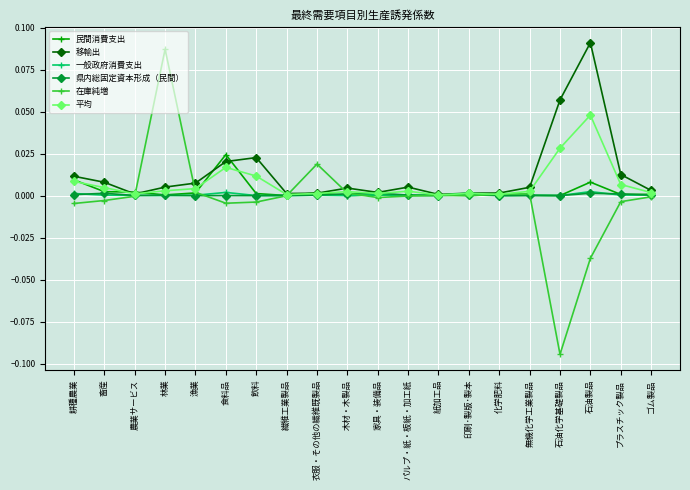

What is the label of the 2nd point from the left?

畜産